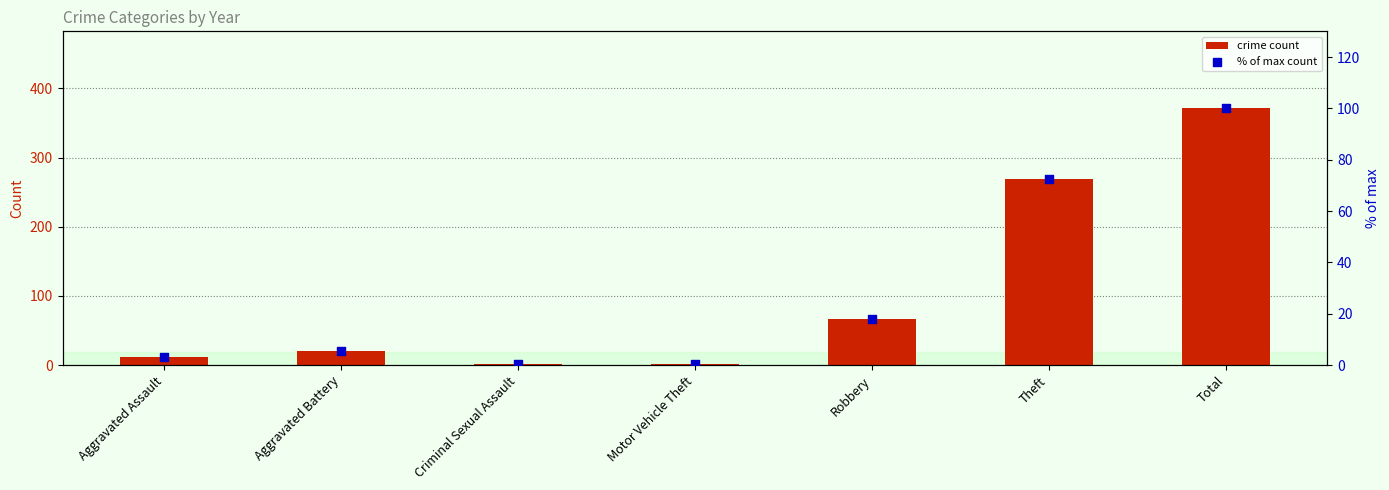

What are all the series names shown in the legend?

crime count, % of max count